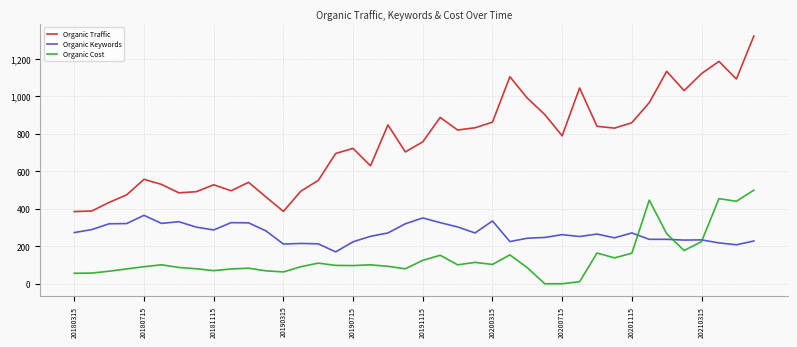

Which series has the largest total across all categories?

Organic Traffic